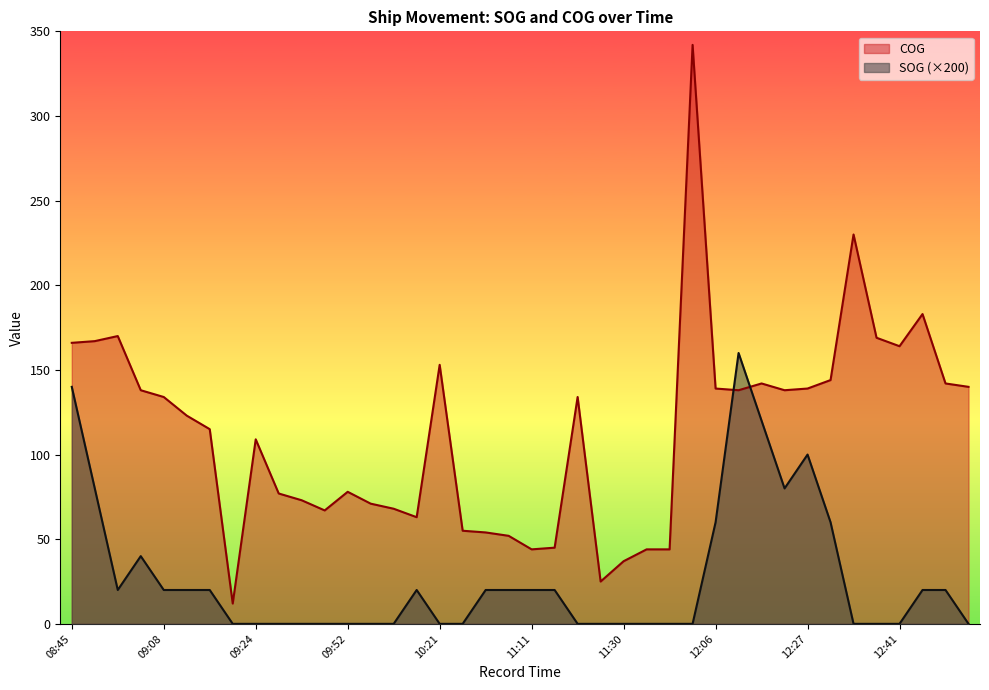

How many times do SOG and COG cross each other?

2